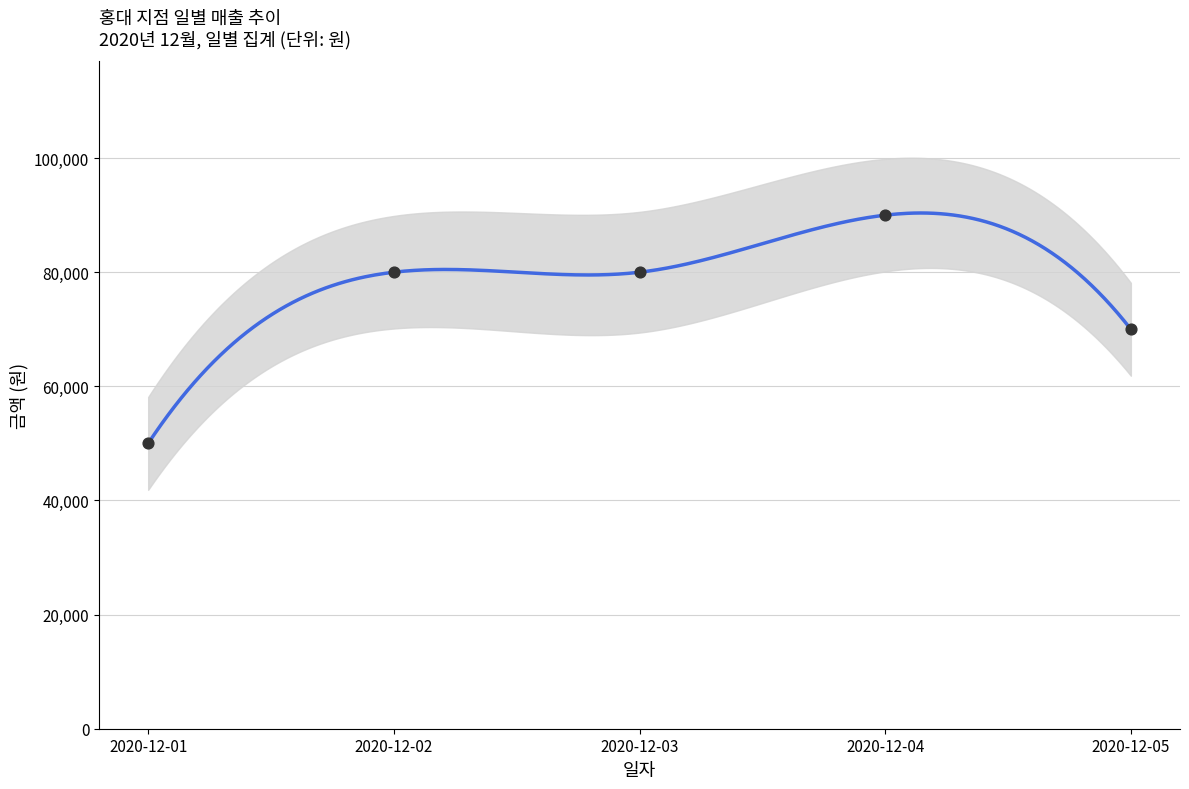

What is the change in value from 2020-12-01 to 2020-12-03?

+30000